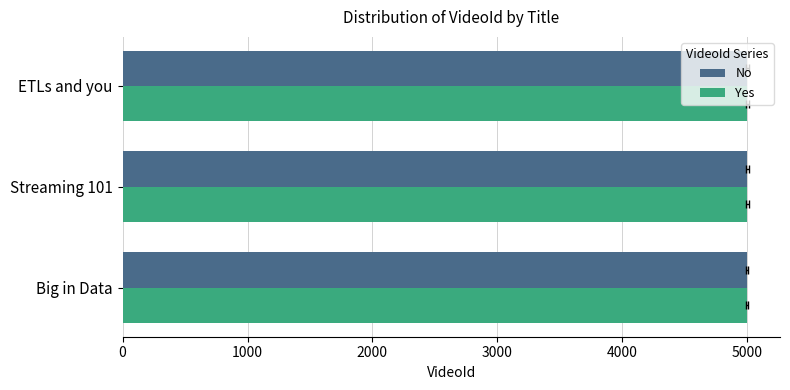

What is the greatest value displayed?

5002